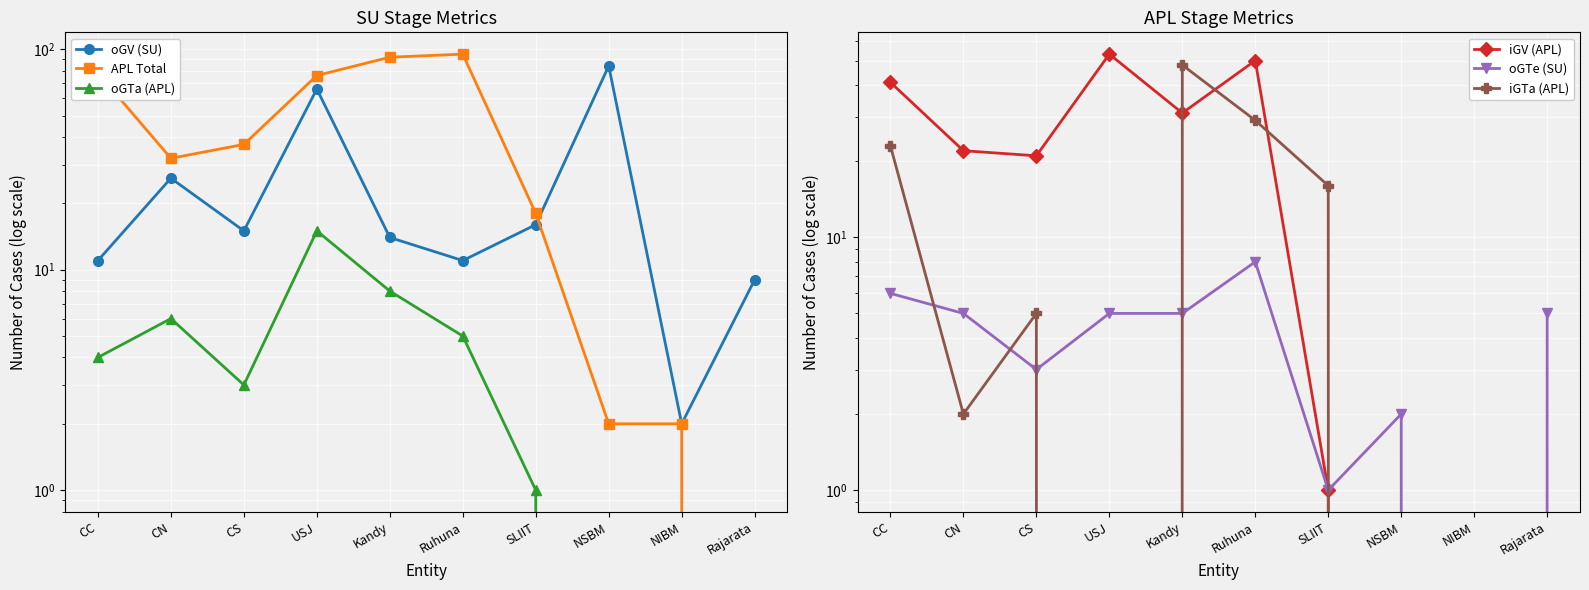

What position from the left is Ruhuna?

6